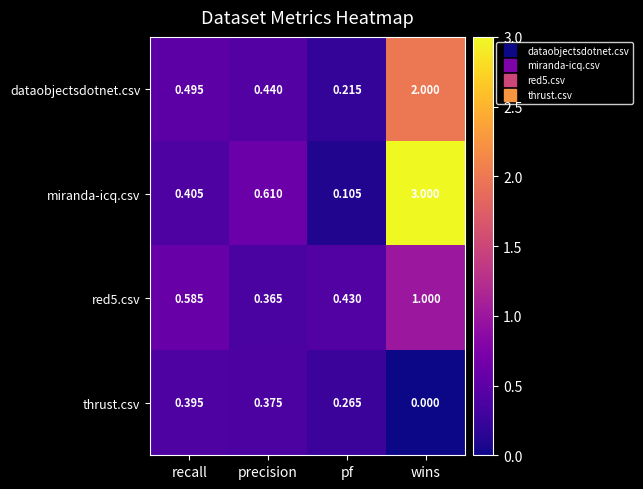

How many distinct data groups are displayed?

4